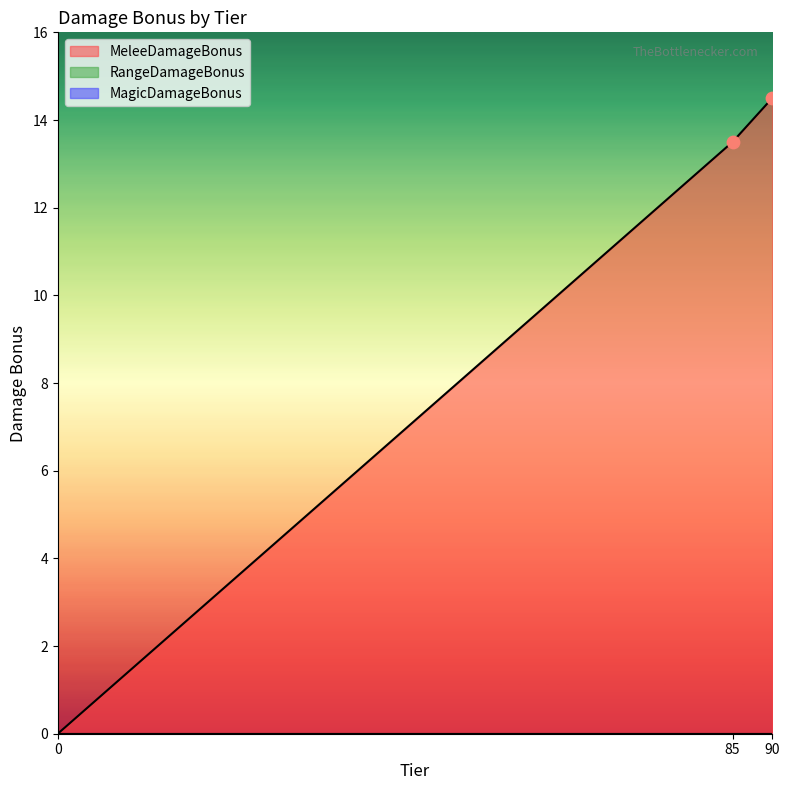

What is the total value across all series at 90?

14.5